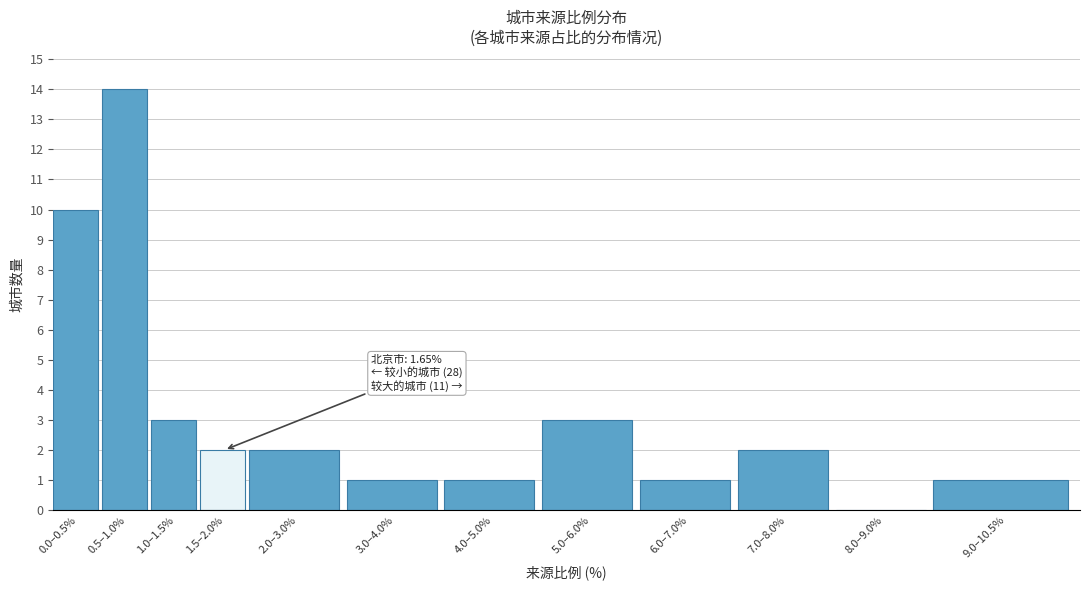

Reading right to left, what are all the values shown in this chart?

9.0–10.5%=1	8.0–9.0%=0	7.0–8.0%=2	6.0–7.0%=1	5.0–6.0%=3	4.0–5.0%=1	3.0–4.0%=1	2.0–3.0%=2	1.5–2.0%=2	1.0–1.5%=3	0.5–1.0%=14	0.0–0.5%=10